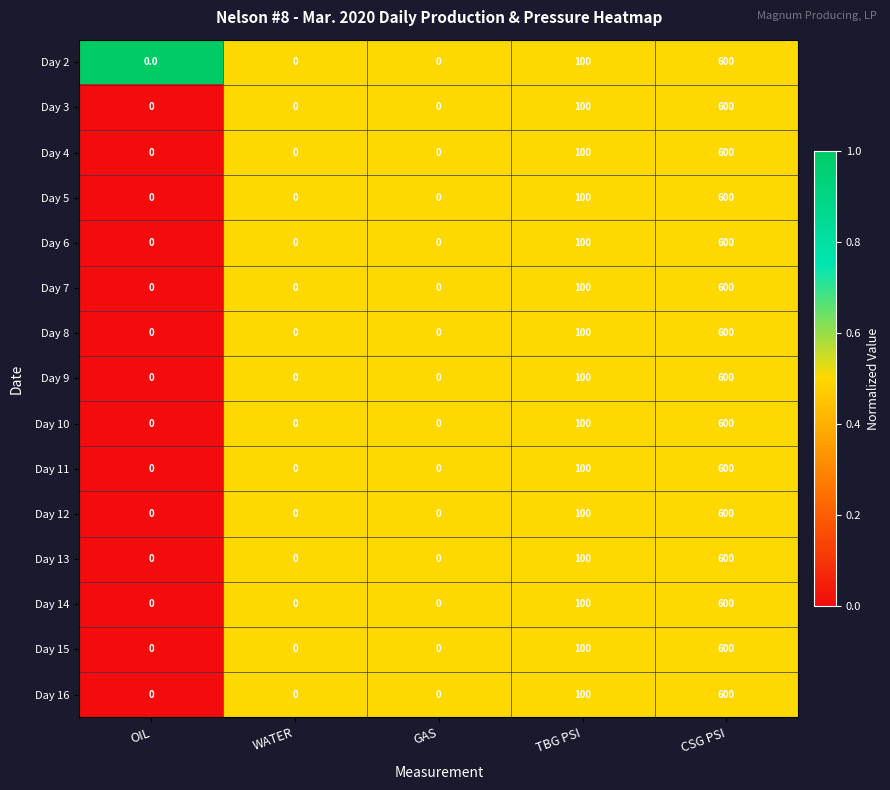

What is the greatest value displayed?

600